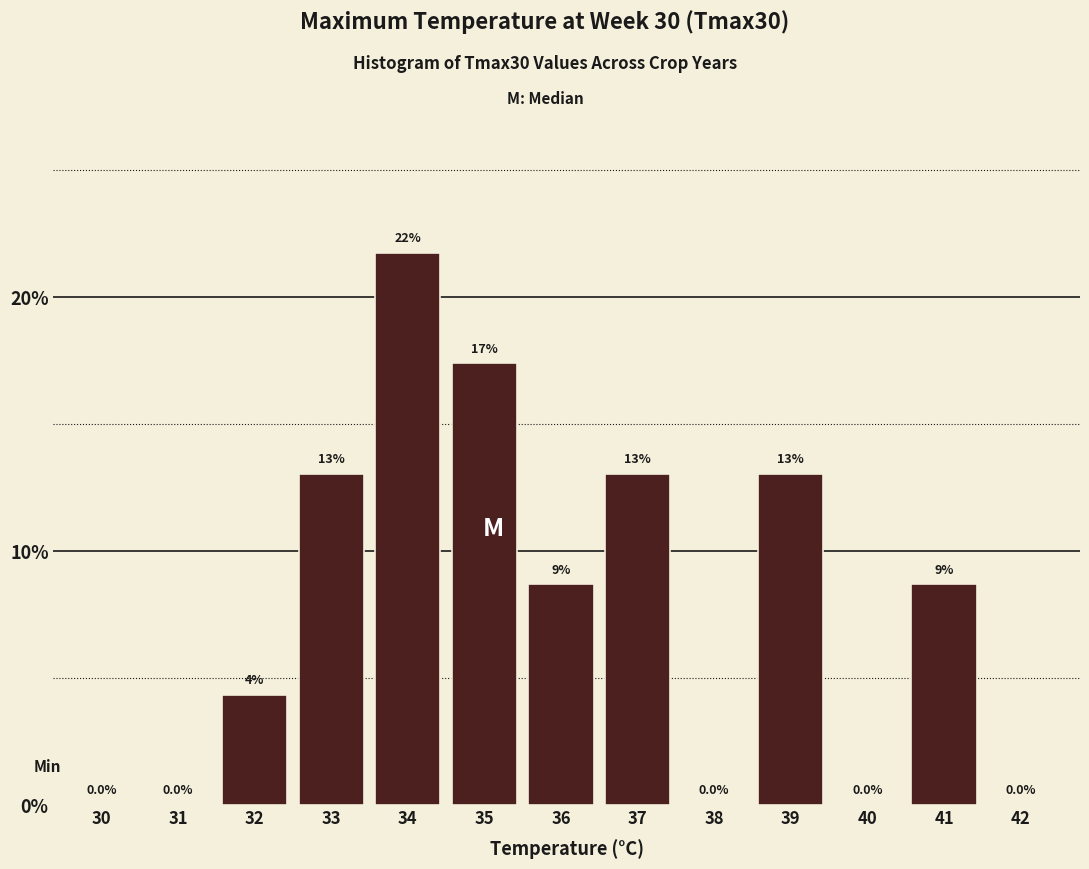

What is the ratio of the value at 41 to the value at 37?

0.7